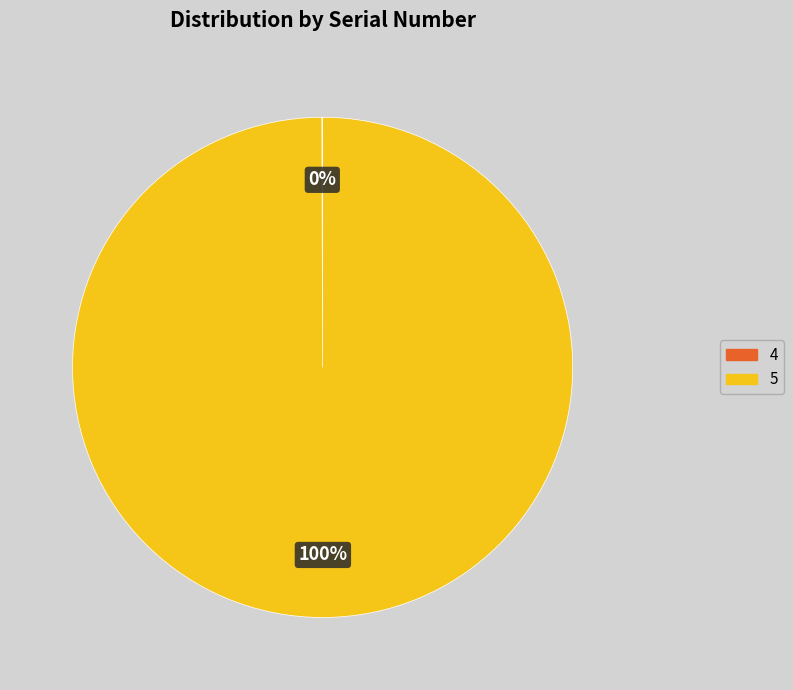

What percentage is the 5 slice, to the nearest percent?

100%